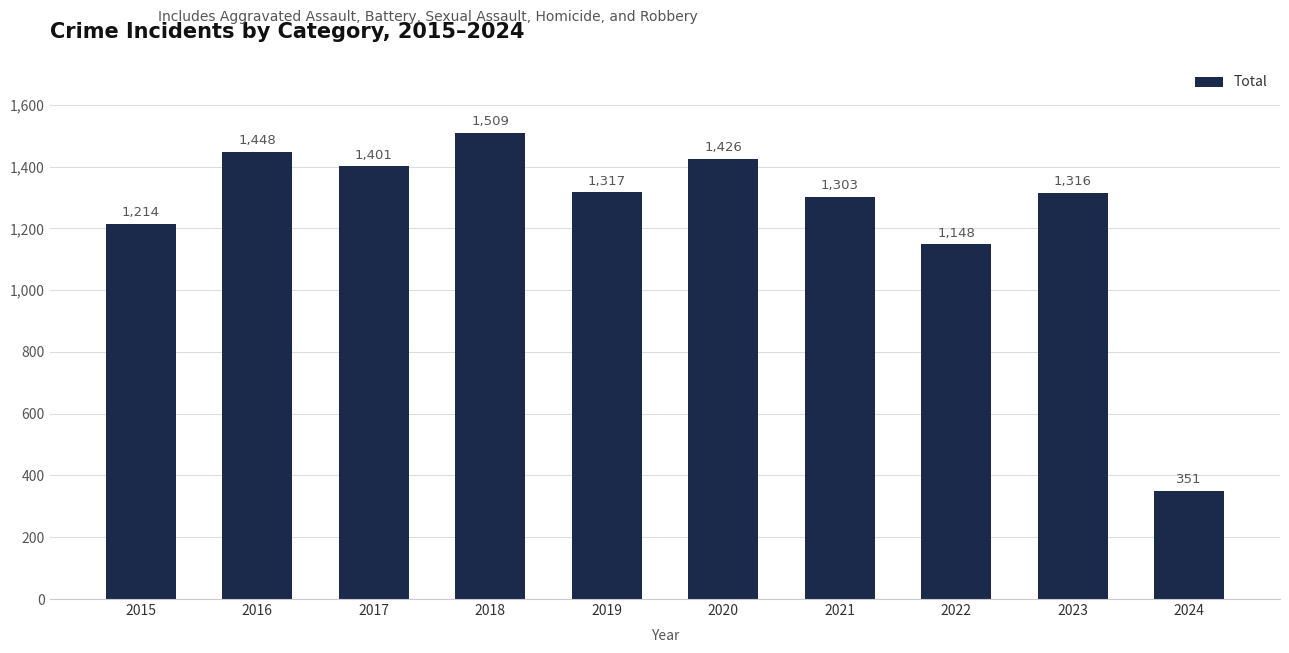

Is it true that the value at 2023 is 577?

False